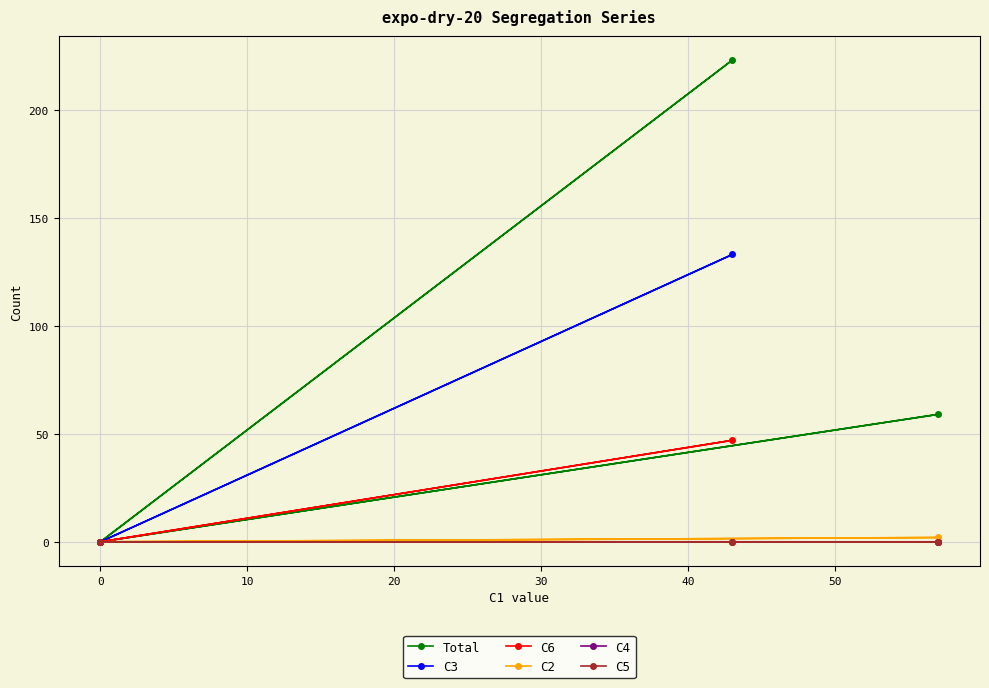

Which series has the largest total across all categories?

Total